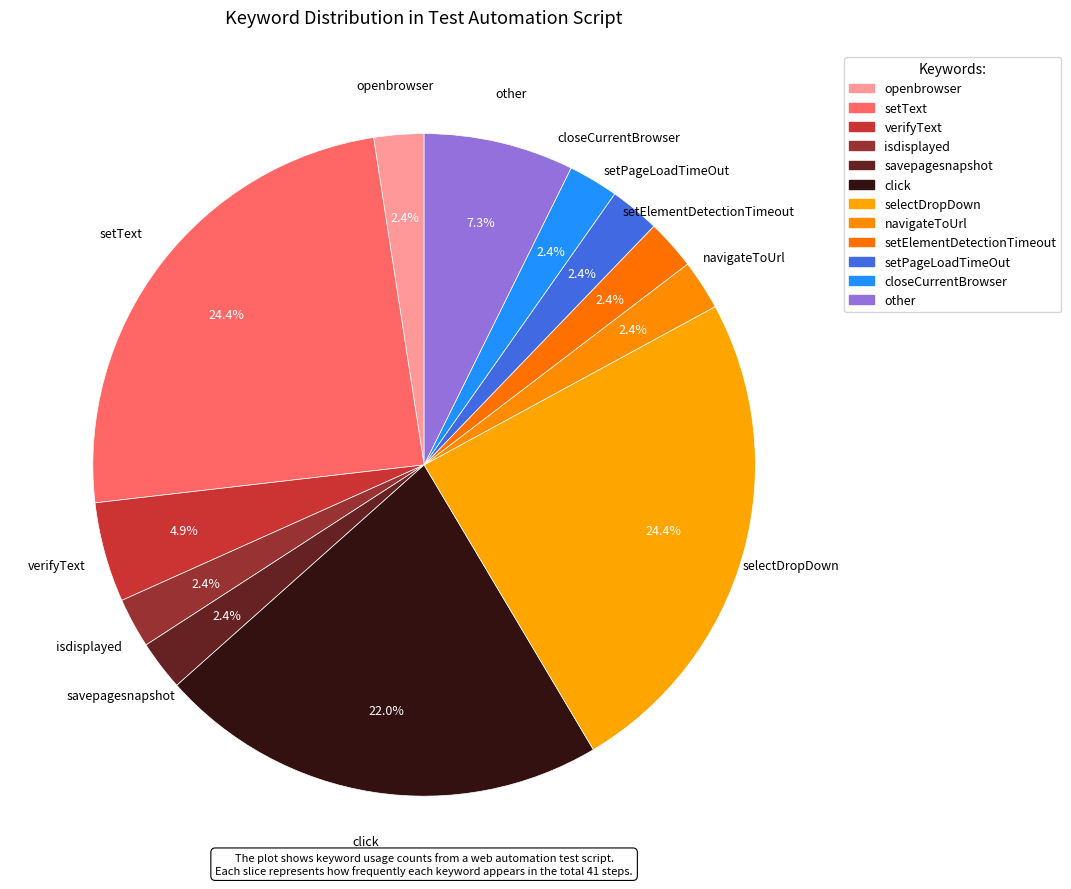

To the nearest percent, what percentage of the pie is setText?

24%